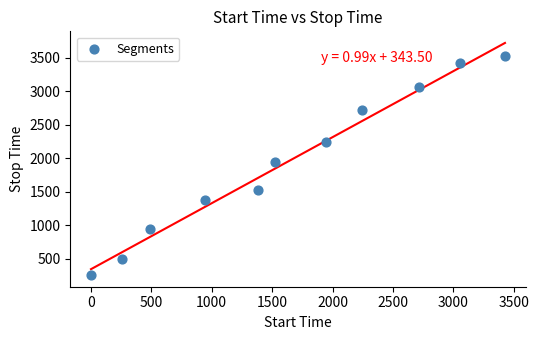

What Y value in the scatter plot is closest to 1888?

1941